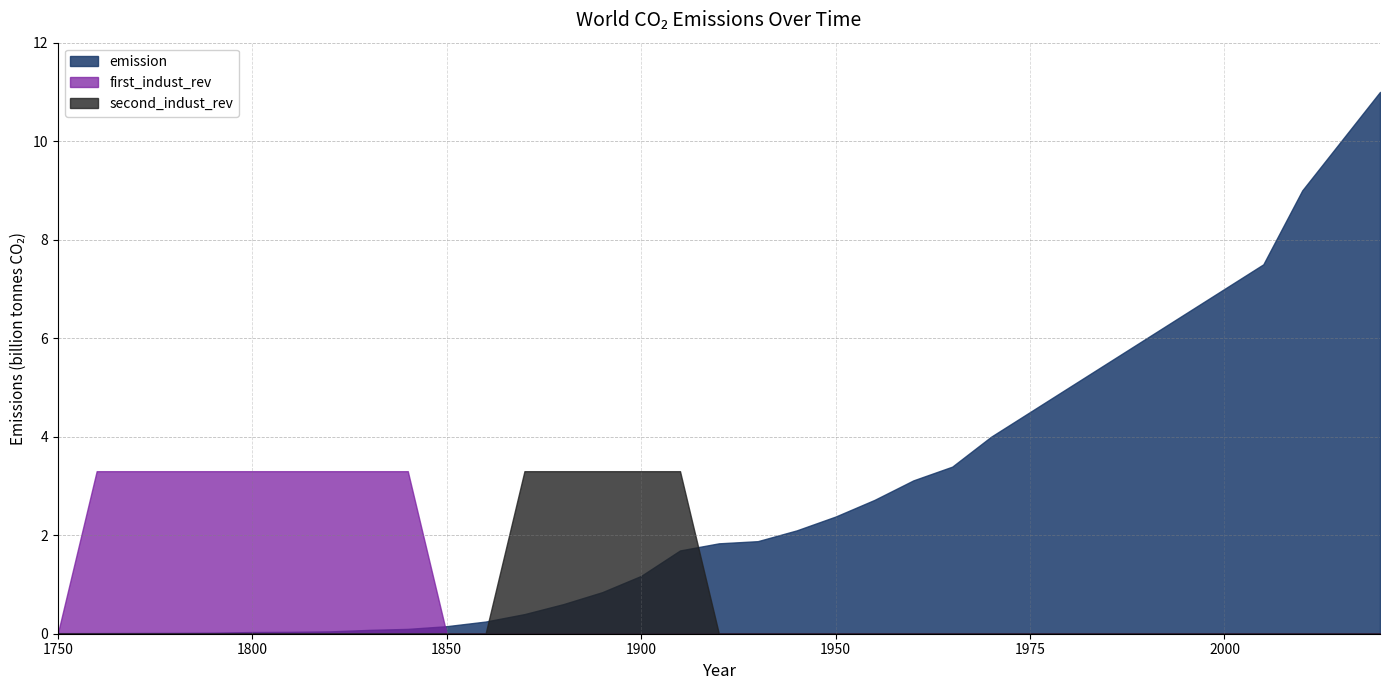

At which label does second_indust_rev reach its peak?

1870